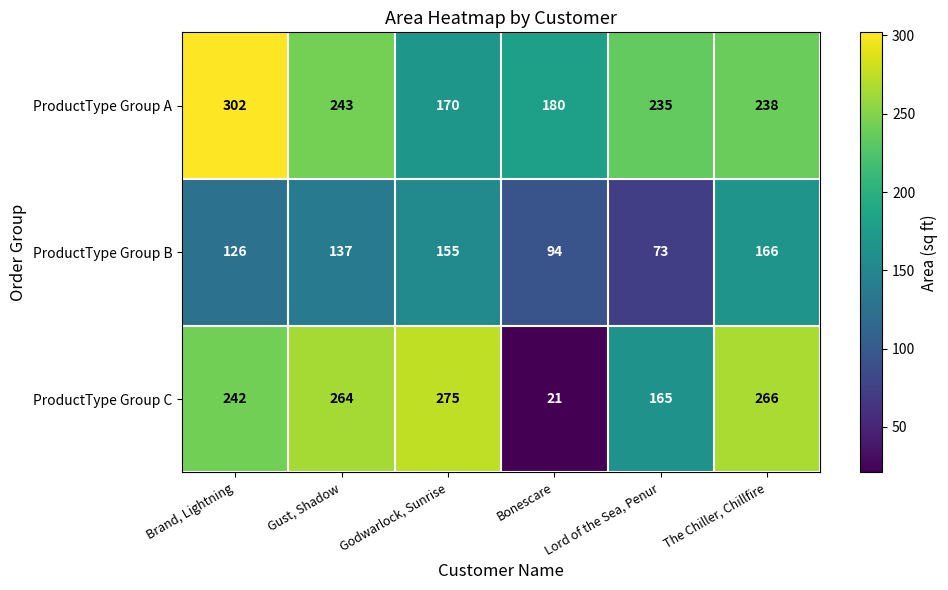

At which category does the chart reach its minimum across all series?

Bonescare